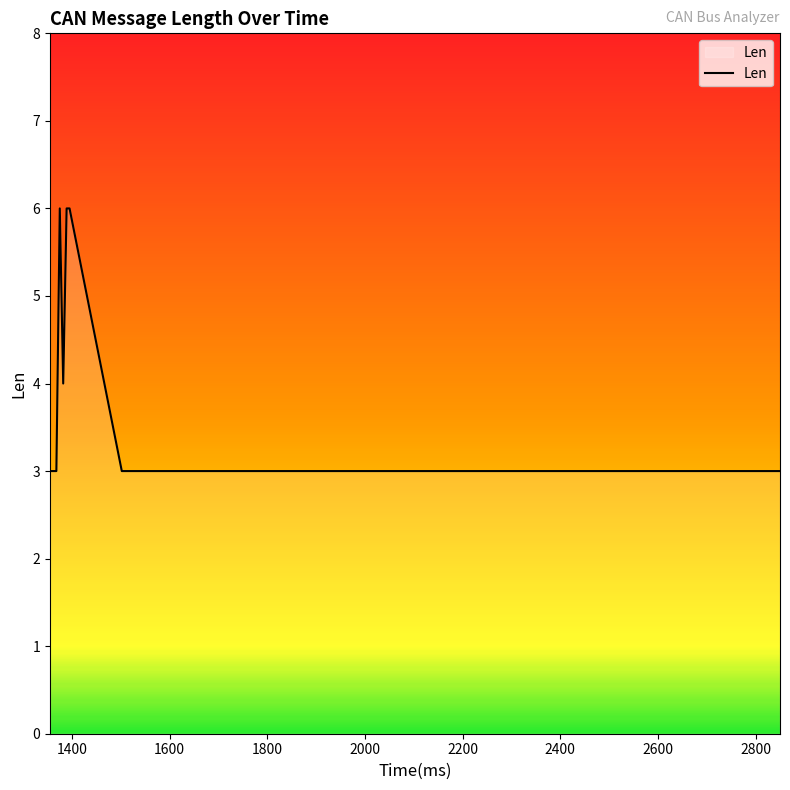

What is the minimum value shown in the chart?

3